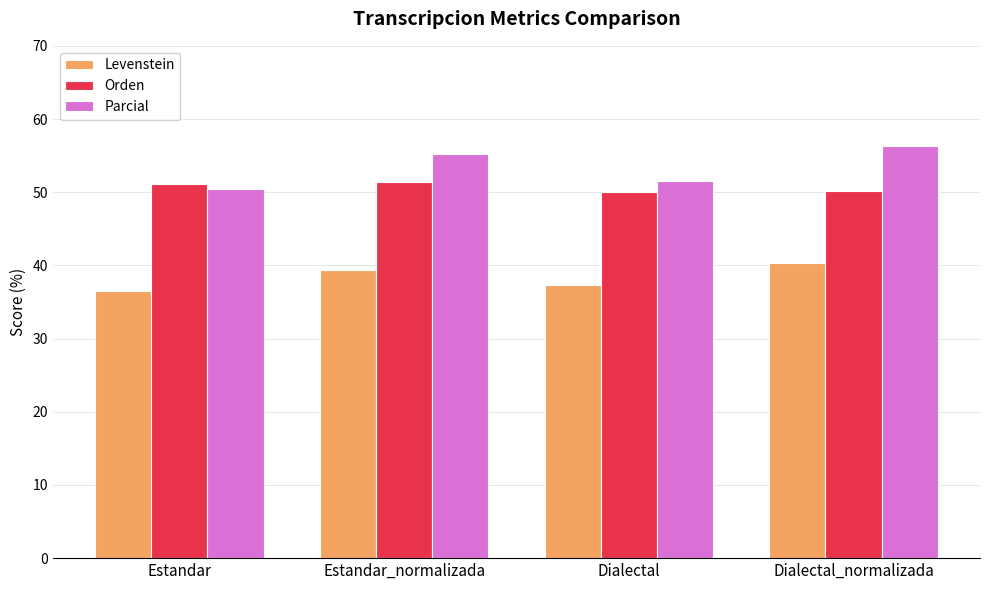

What is the difference between the Orden values at Estandar_normalizada and Estandar?

0.2